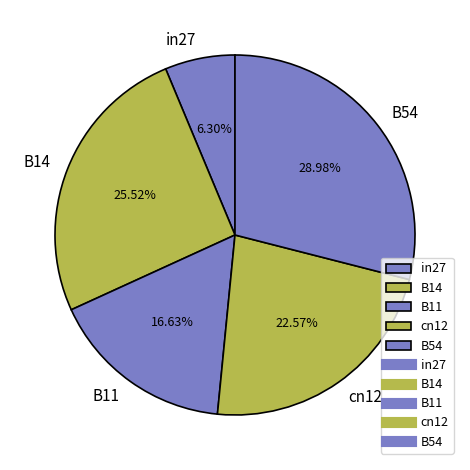

Combined, what portion of the pie is B54 and in27?

35.3%